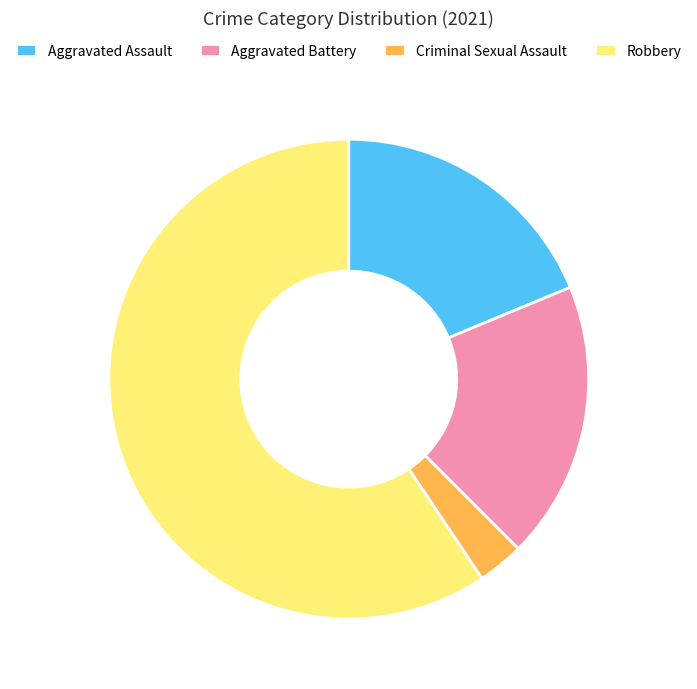

Approximately how many times larger is the value at Robbery compared to Aggravated Battery?

3.2